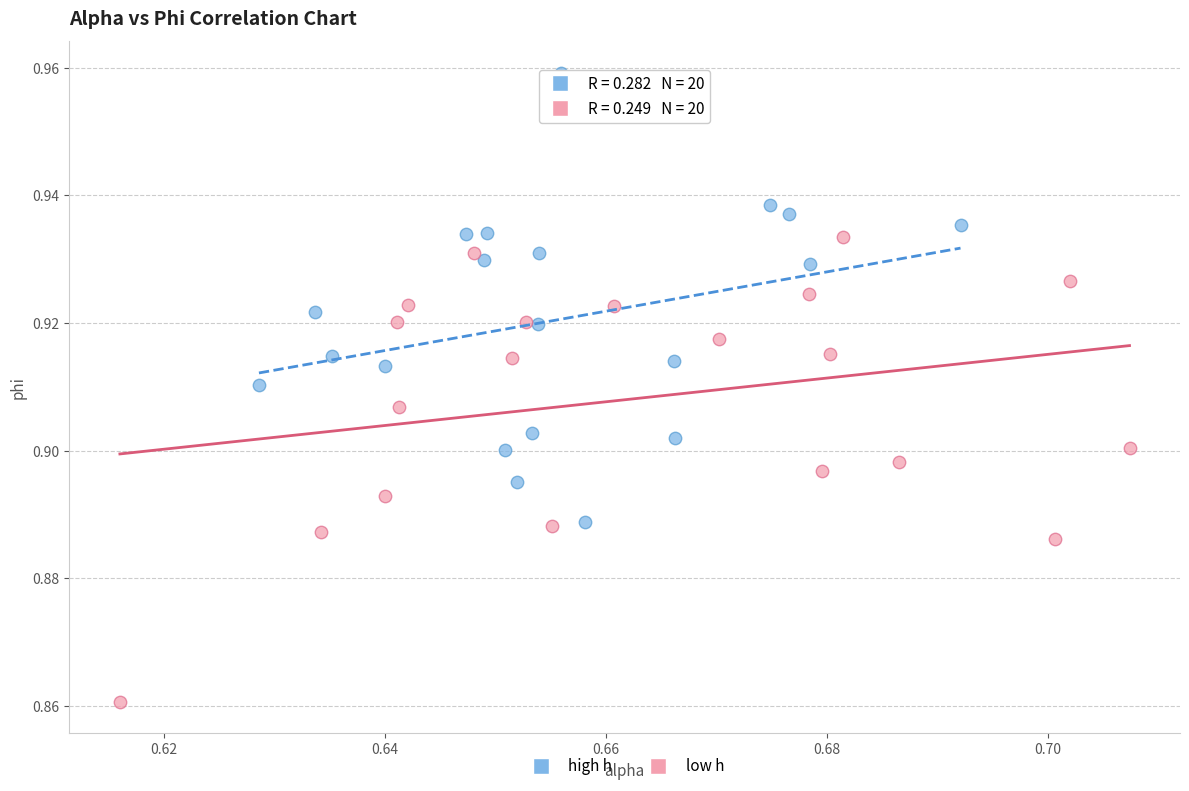

Which series contains the lowest Y value?

low h